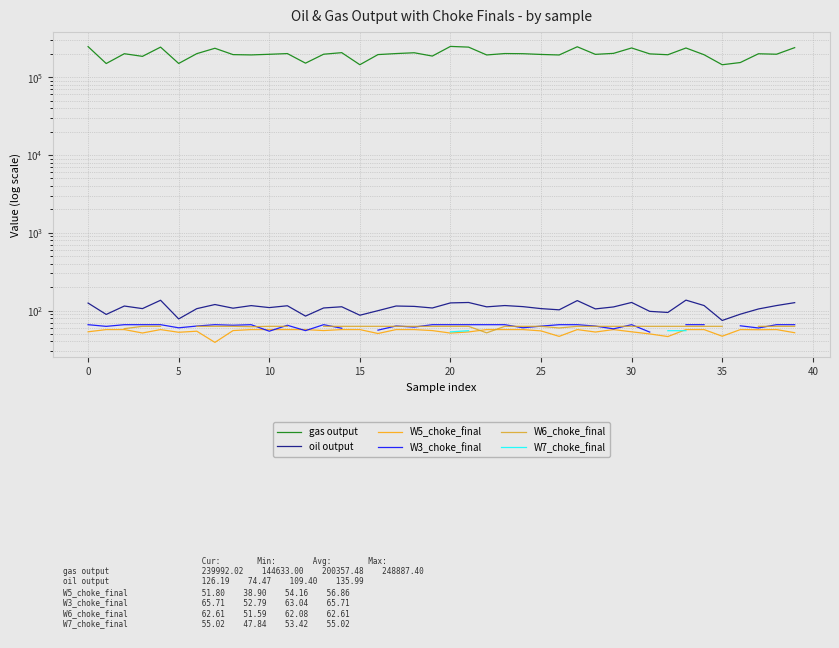

True or false: gas output and W6_choke_final intersect in this chart.

False